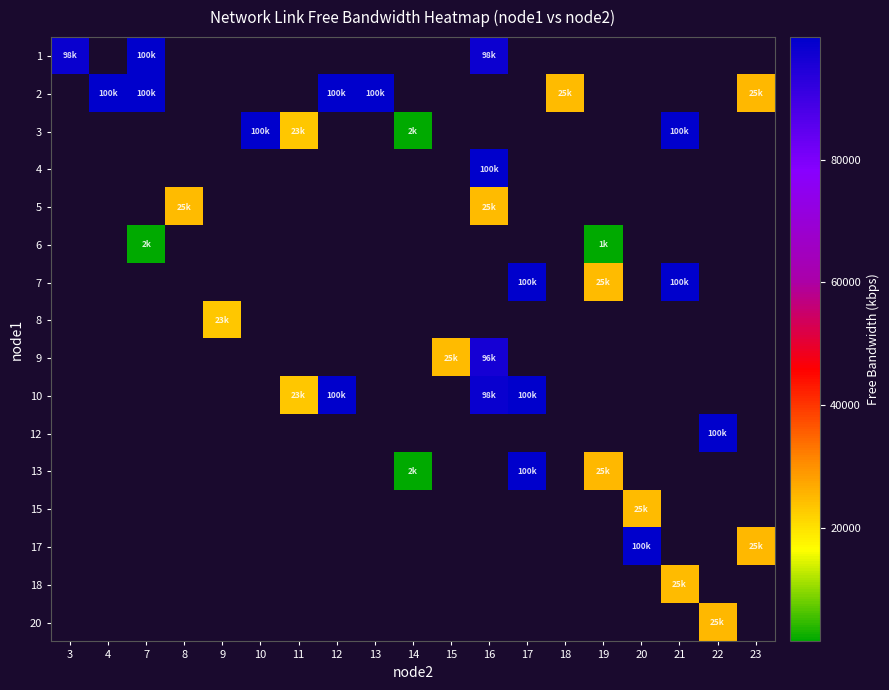

What is the maximum value shown in the chart?

99998.6